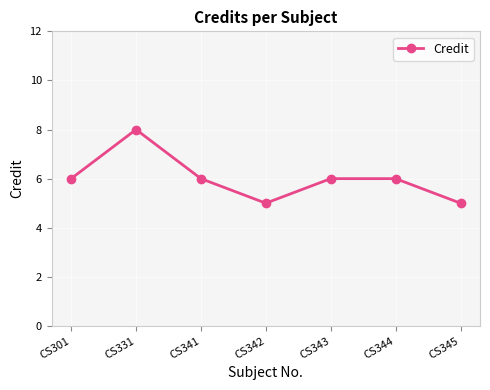

Reading left to right, what are all the values shown in this chart?

6	8	6	5	6	6	5